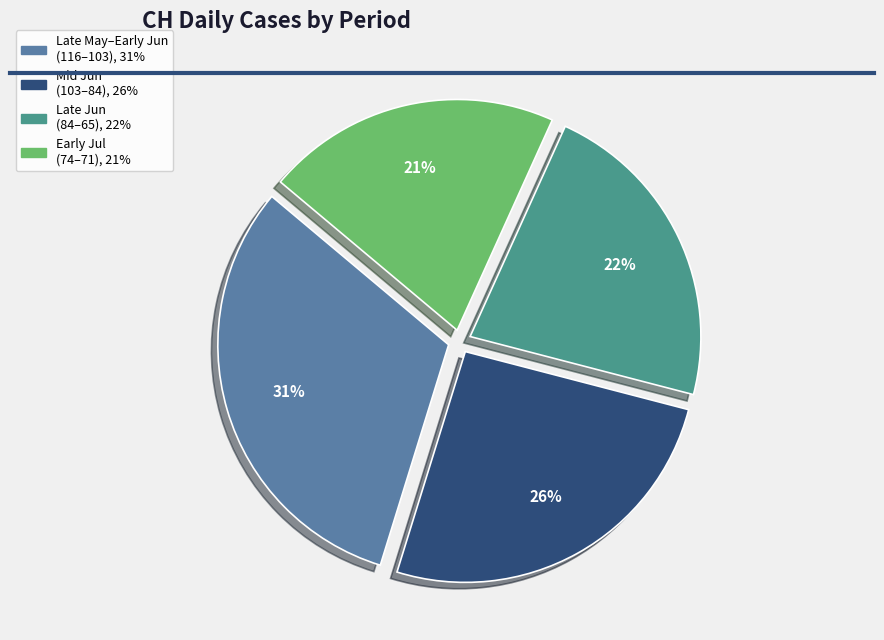

To the nearest percent, what is the average slice percentage?

25%